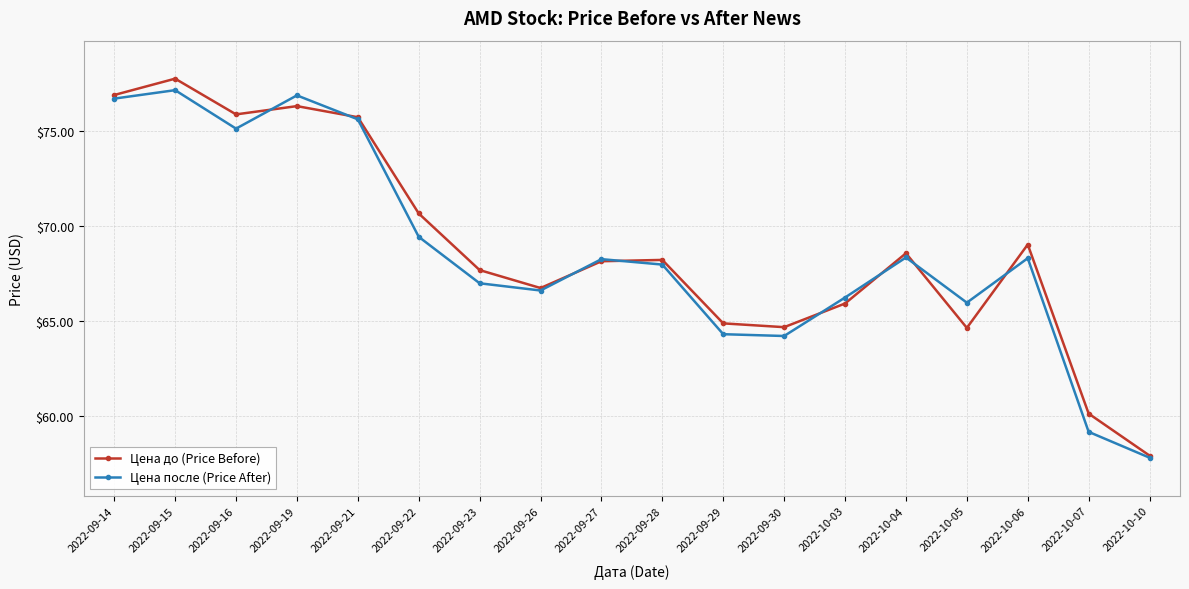

Which series has the largest total across all categories?

Цена до (Price Before)